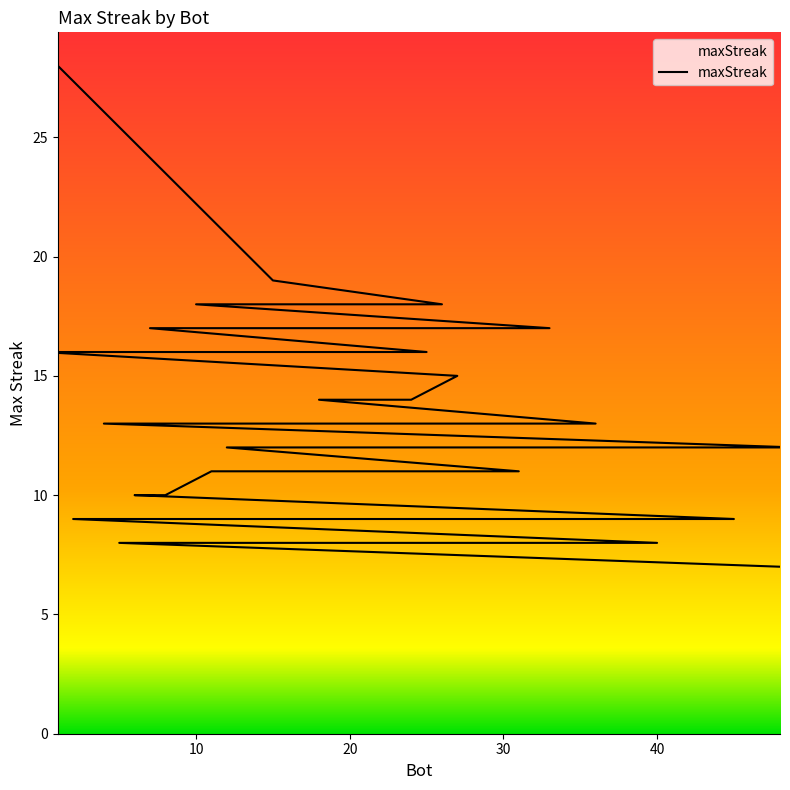

What is the maximum value shown in the chart?

28